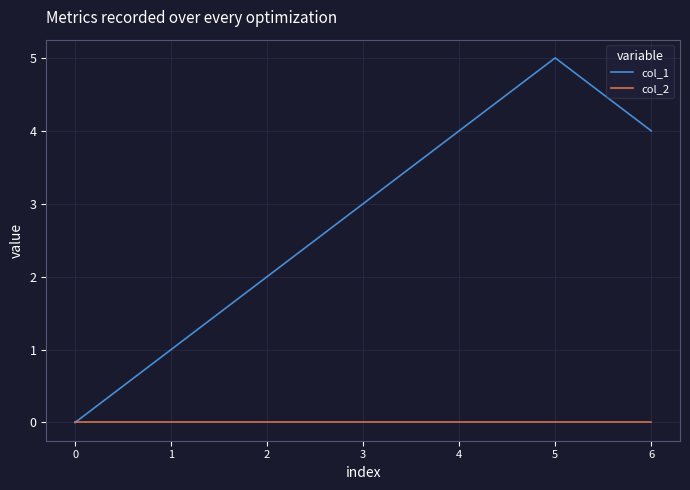

At which category is the sum across all series the highest?

5